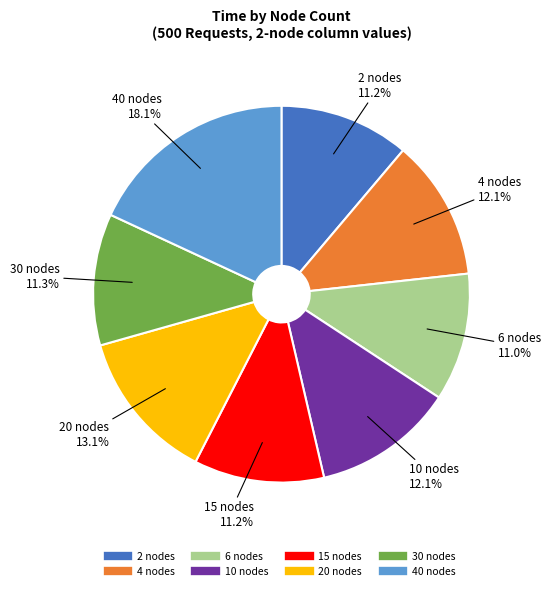

What percentage is the 15 nodes slice, to the nearest percent?

11%